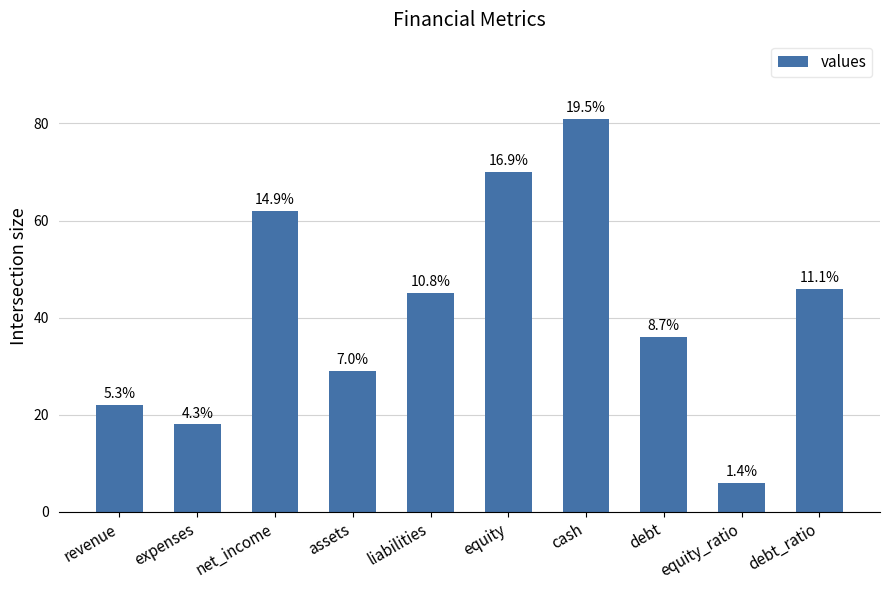

Rank the categories by value from highest to lowest.

cash, equity, net_income, debt_ratio, liabilities, debt, assets, revenue, expenses, equity_ratio